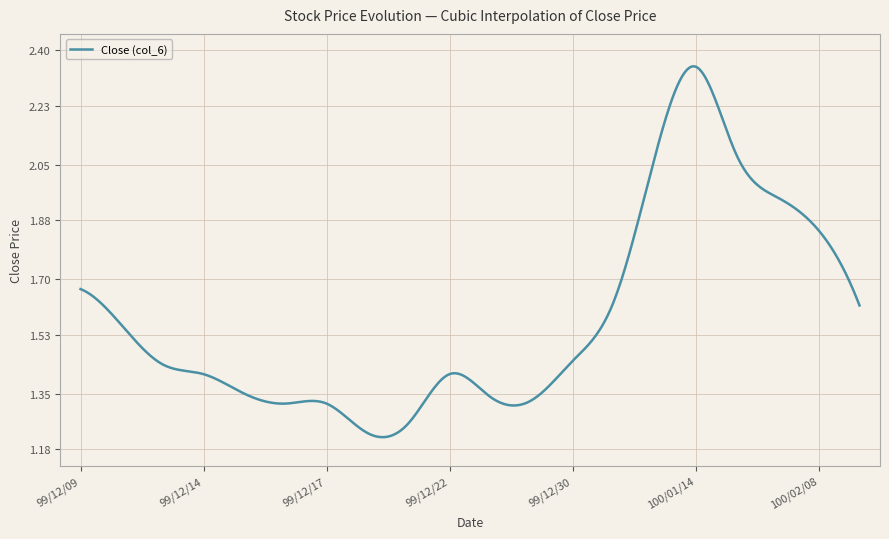

How many lines are shown in the chart?

1